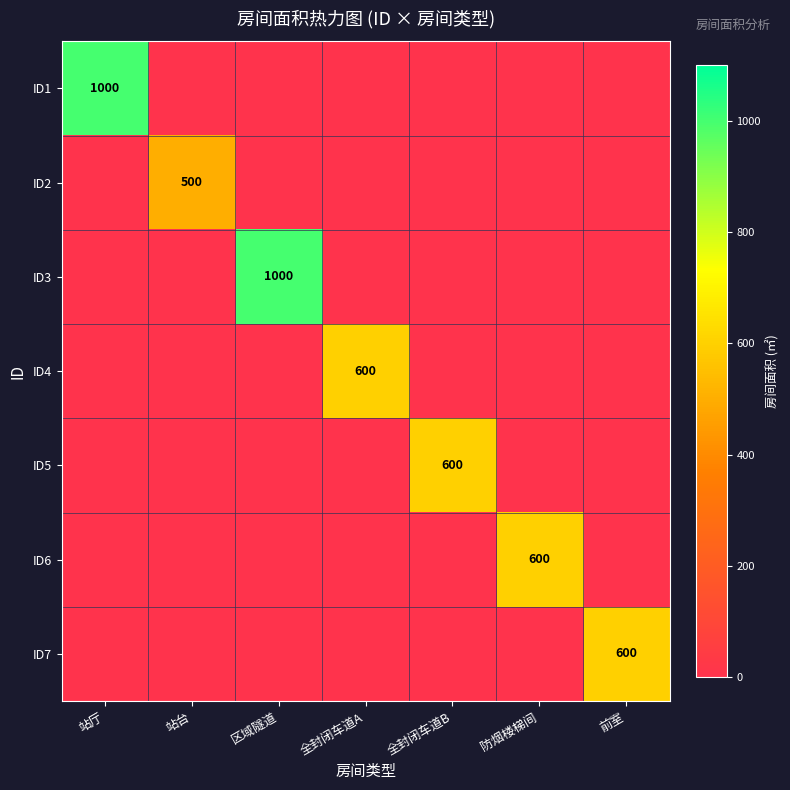

Is it true that ID3 equals 0 at 全封闭车道A?

True